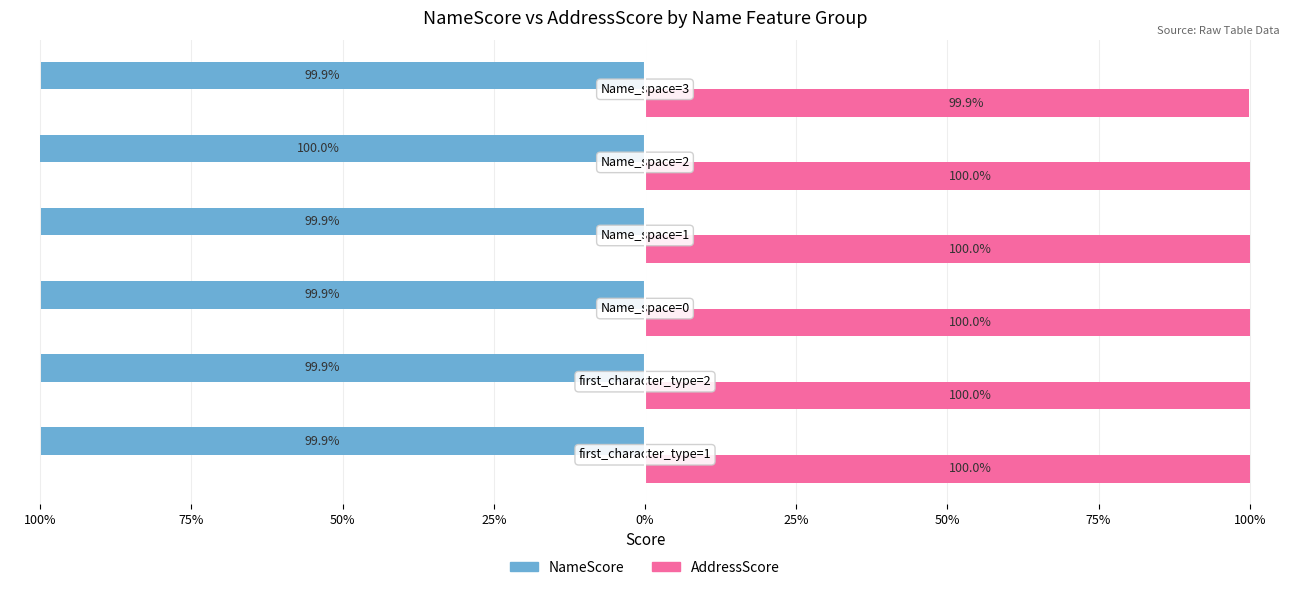

What is the lowest value of the AddressScore series?

99.9